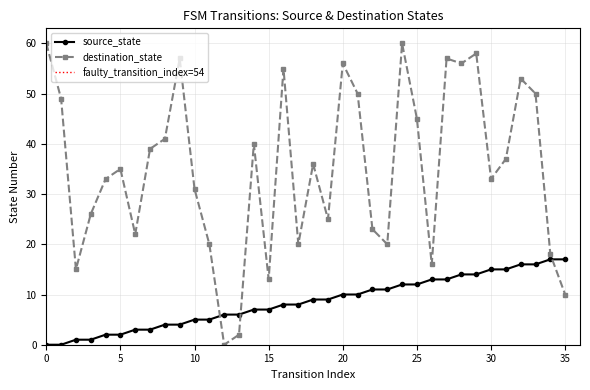

How many lines are shown in the chart?

2